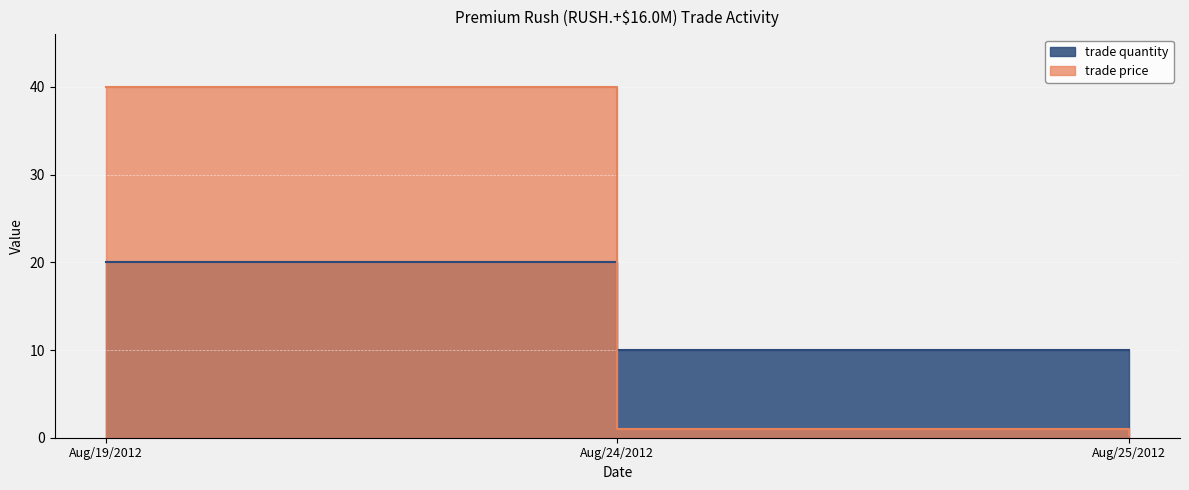

Is the value of trade quantity at Aug/24/2012 greater than the value of trade price at Aug/25/2012?

Yes